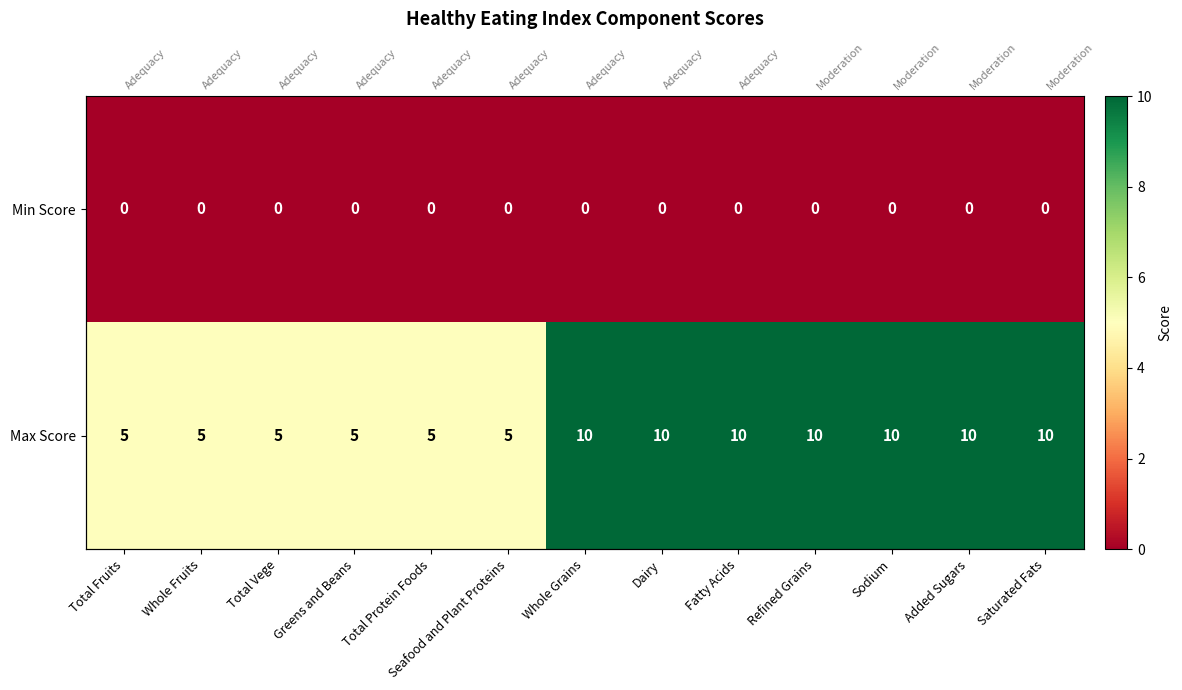

Which series has the largest total across all categories?

Max Score